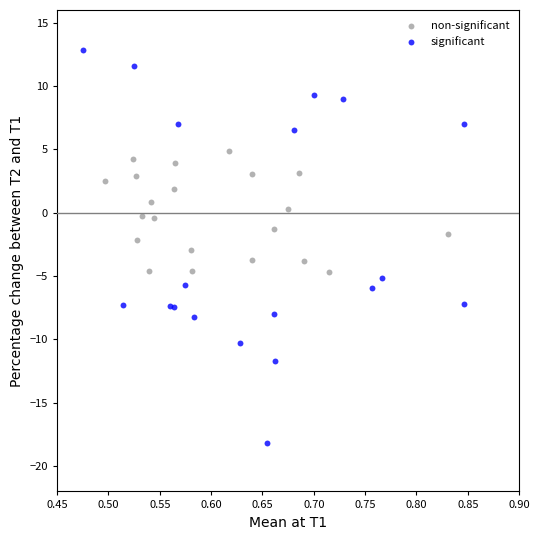

Which series has the widest spread of Y values?

significant